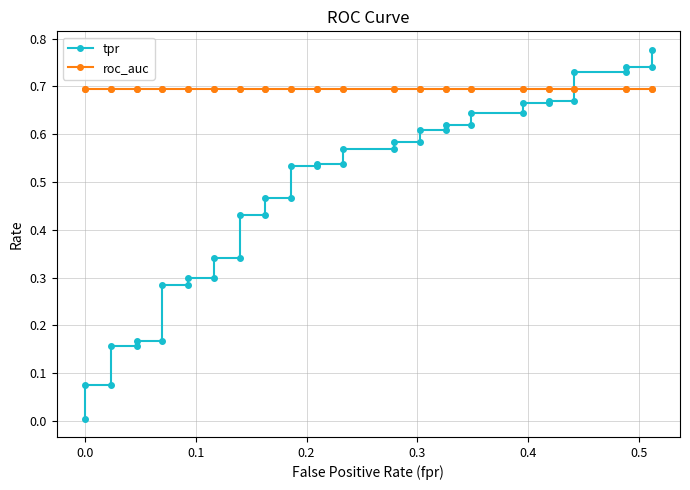

Reading right to left, transcribe all the data shown in this chart.

tpr: 0.8	0.7	0.7	0.7	0.7	0.7	0.7	0.7	0.7	0.6	0.6	0.6	0.6	0.6	0.6	0.6	0.6	0.6	0.6	0.5	0.5	0.5	0.5	0.5	0.5	0.4	0.4	0.3	0.3	0.3	0.3	0.3	0.3	0.2	0.2	0.2	0.2	0.1	0.1	0.0
roc_auc: 0.7	0.7	0.7	0.7	0.7	0.7	0.7	0.7	0.7	0.7	0.7	0.7	0.7	0.7	0.7	0.7	0.7	0.7	0.7	0.7	0.7	0.7	0.7	0.7	0.7	0.7	0.7	0.7	0.7	0.7	0.7	0.7	0.7	0.7	0.7	0.7	0.7	0.7	0.7	0.7